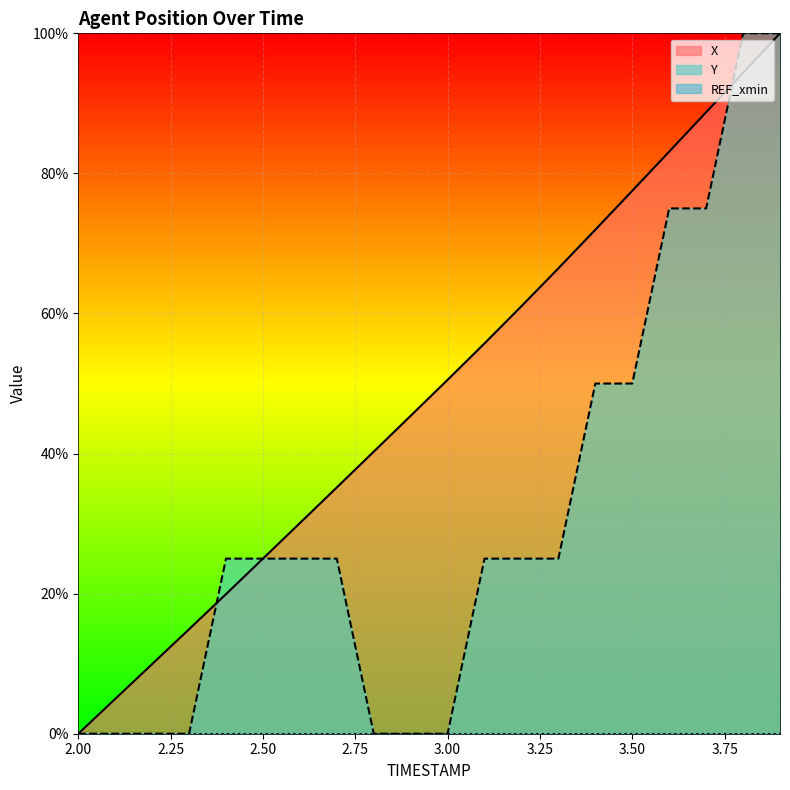

Is it true that X equals 50.5 at 3.00?

True